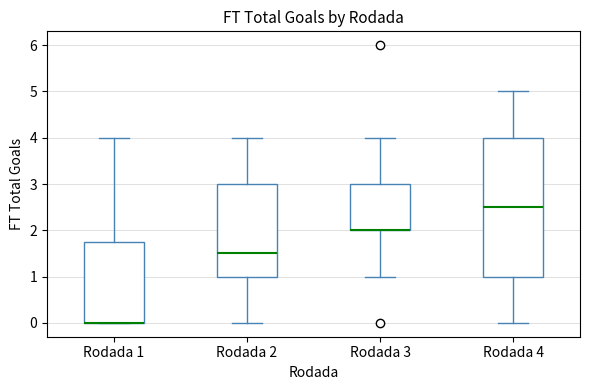

Where is the lower edge of the box for Rodada 1 on the y-axis? The values are not printed on the chart, so give them approximately, as read against the axis.

0.0